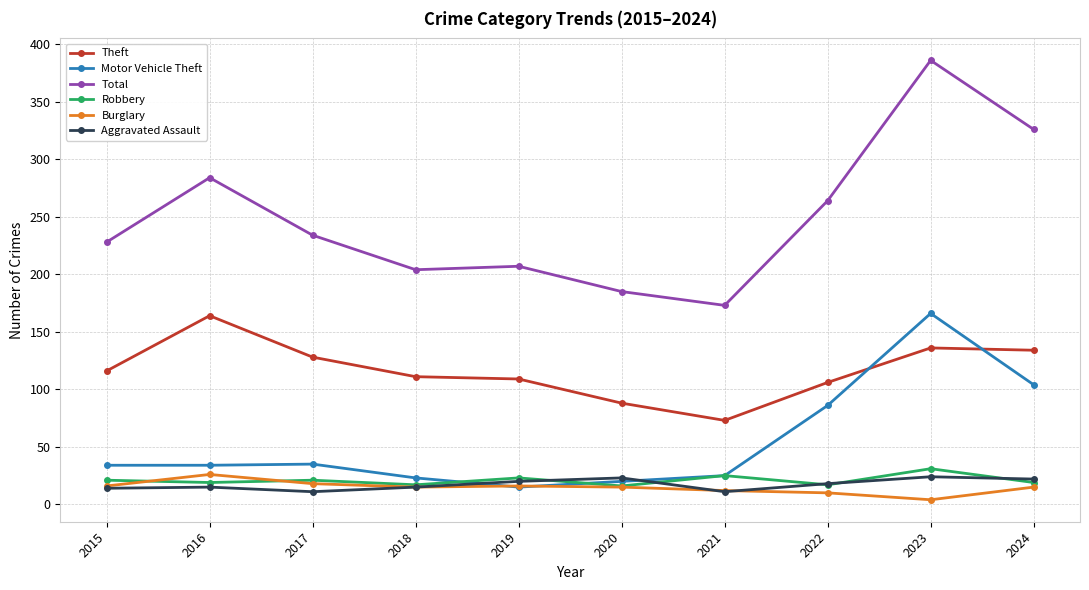

Which series has the largest total across all categories?

Total